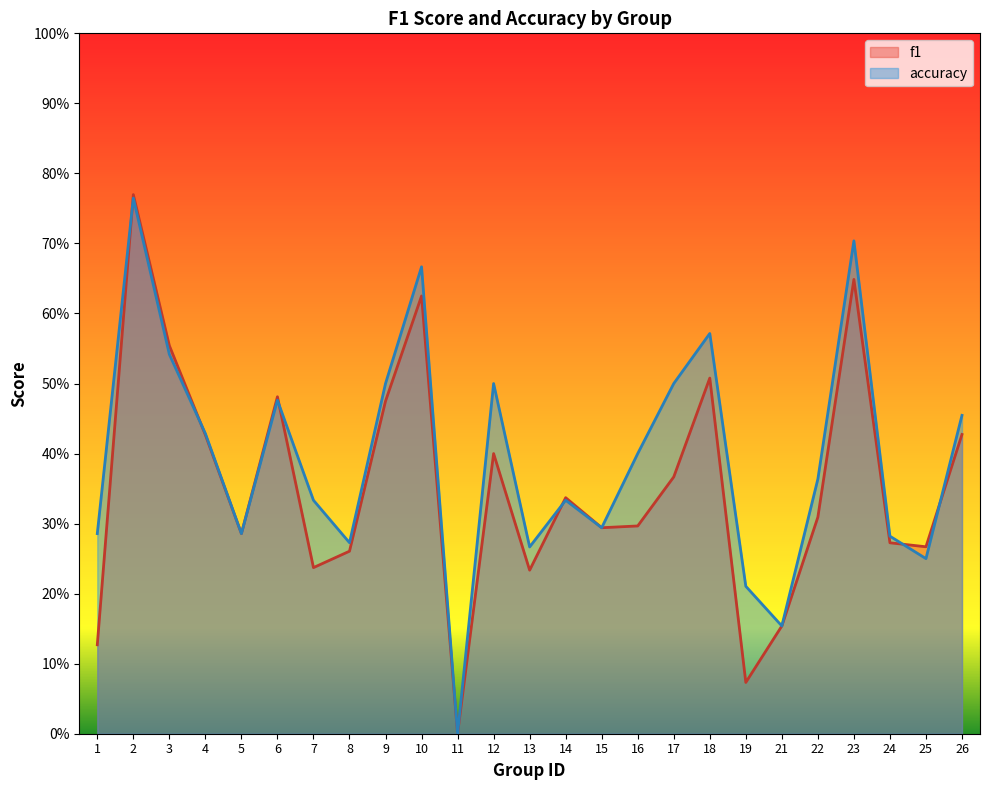

How many intersections are there between accuracy and f1?

6